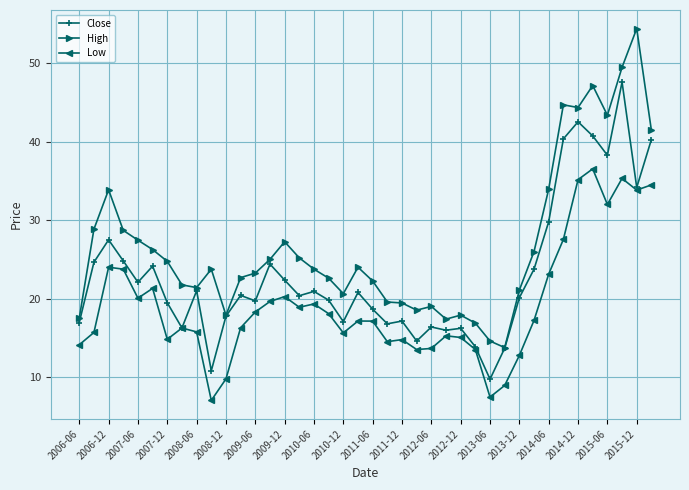

Which series has the largest total across all categories?

High